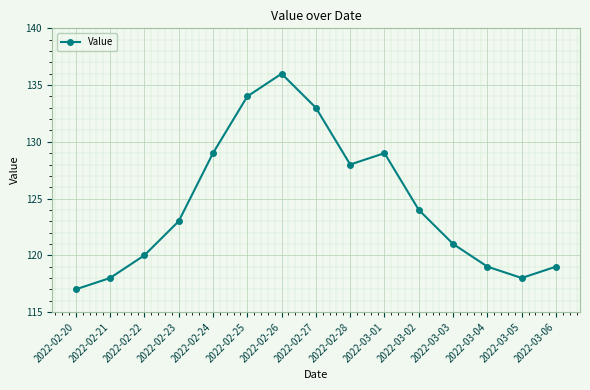

What is the sum of the values at 2022-02-27 and 2022-02-28?

261